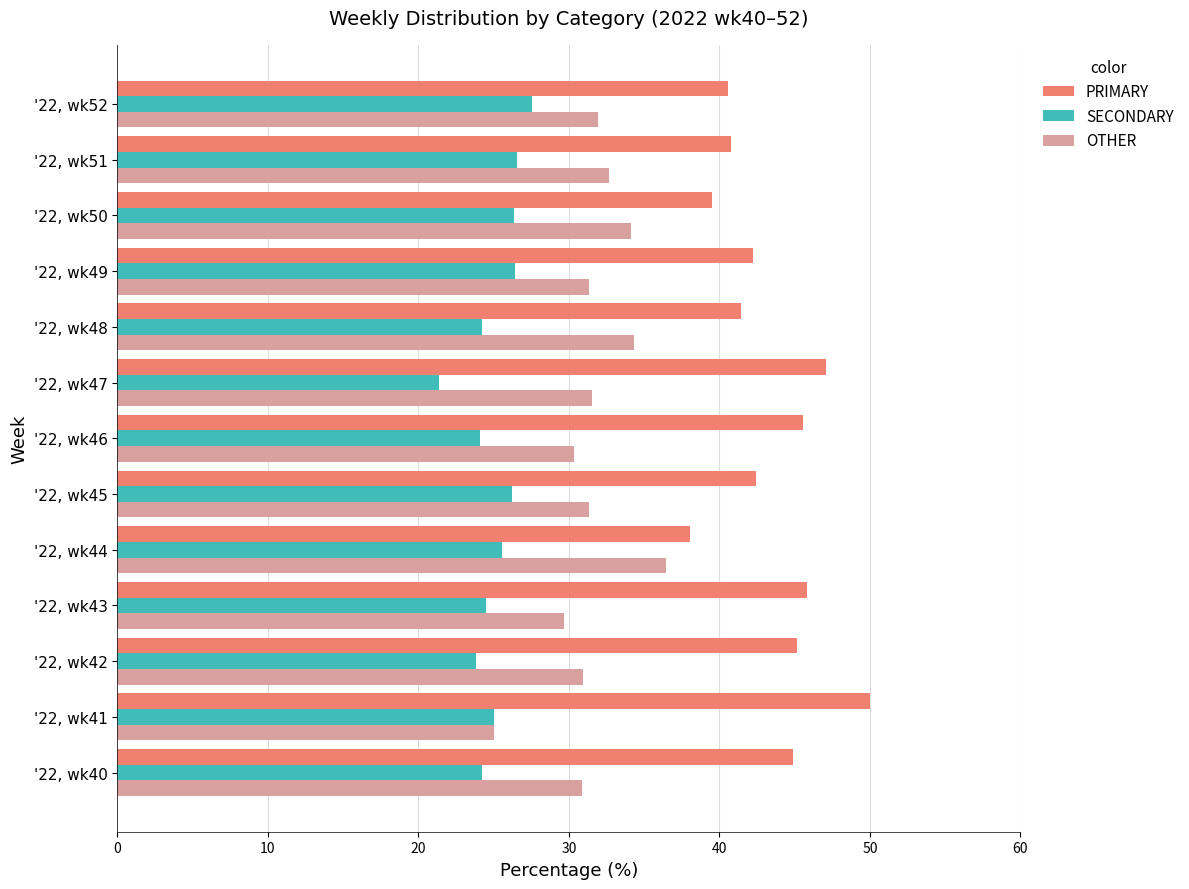

What is the minimum value for SECONDARY?

21.4